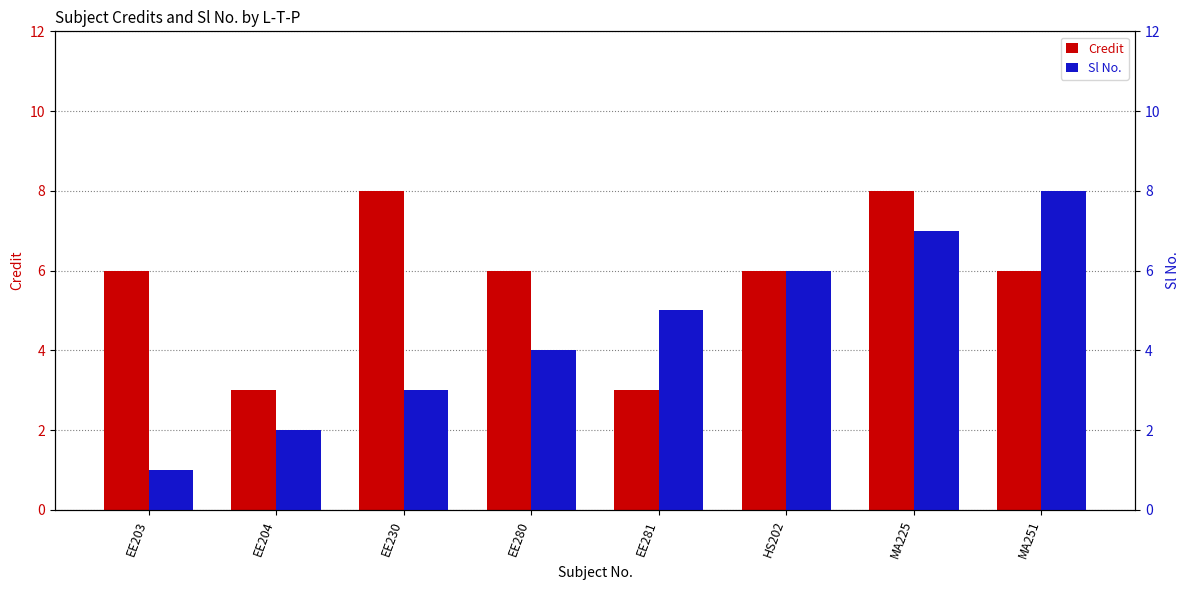

What position from the left is EE280?

4